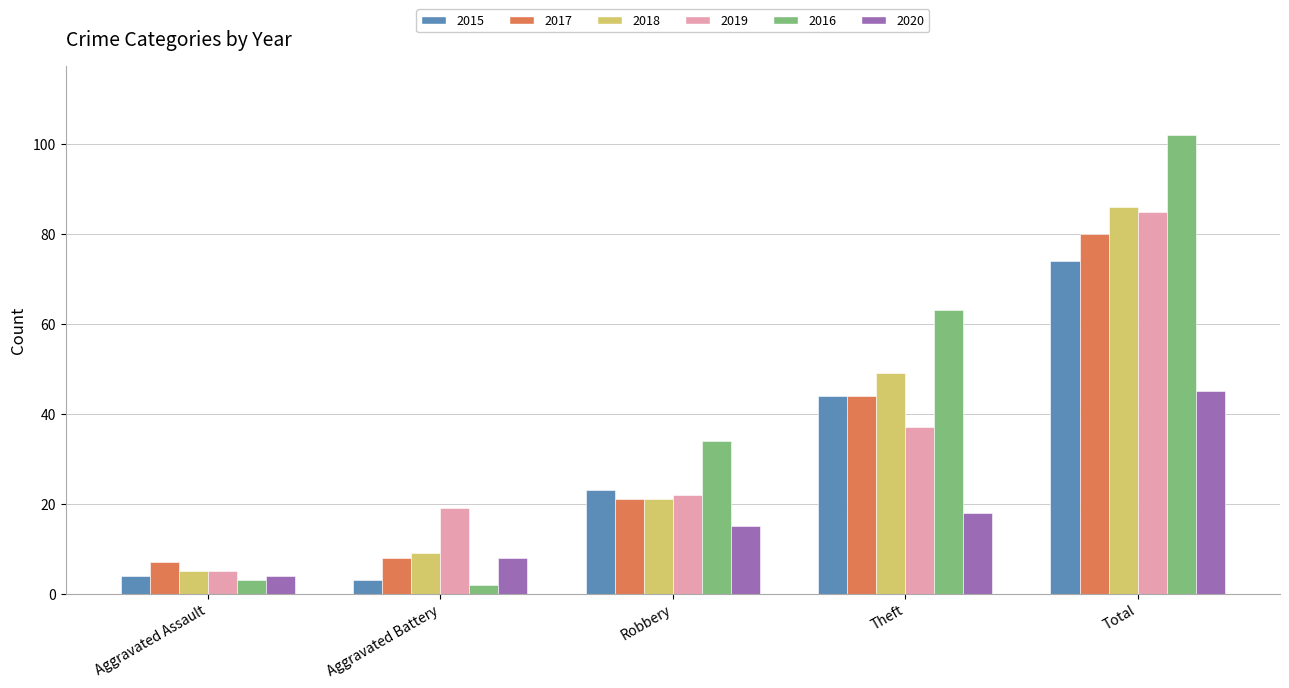

What are all the series names shown in the legend?

2015, 2017, 2018, 2019, 2016, 2020